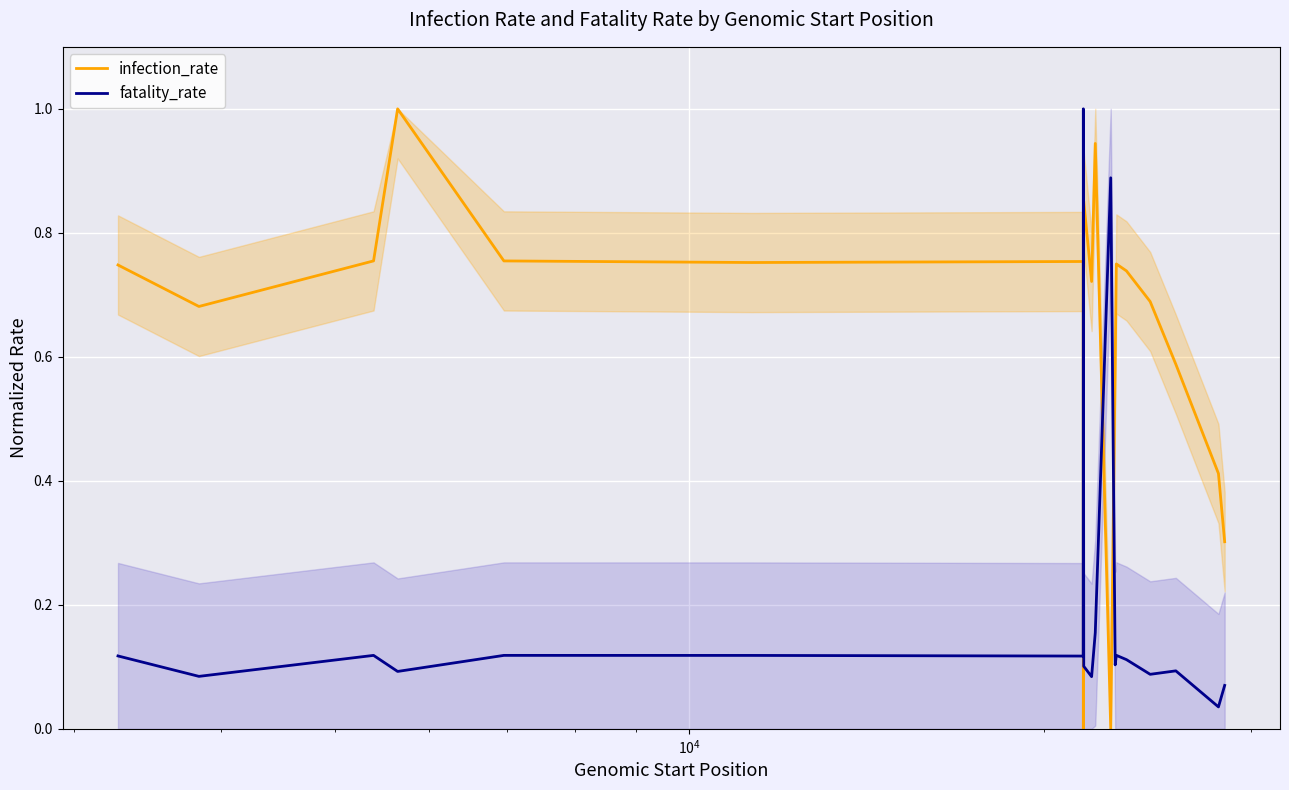

Which series ends up on top after the final intersection of infection_rate and fatality_rate?

infection_rate